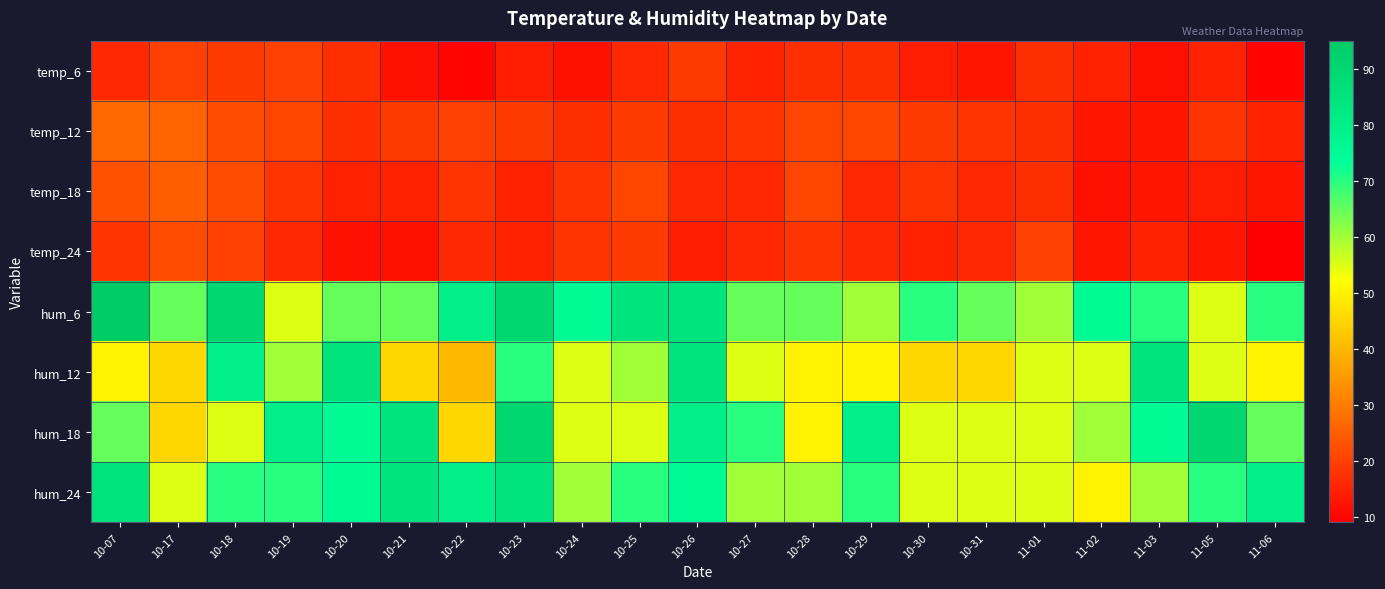

Reading left to right, what are all the values shown in this chart?

temp_6: 10-07=16	10-17=20	10-18=19	10-19=20	10-20=17	10-21=12	10-22=10	10-23=14	10-24=12	10-25=16	10-26=19	10-27=15	10-28=17	10-29=17	10-30=14	10-31=13	11-01=17	11-02=15	11-03=12	11-05=15	11-06=10
temp_12: 10-07=27	10-17=26	10-18=22	10-19=21	10-20=17	10-21=19	10-22=20	10-23=19	10-24=17	10-25=19	10-26=17	10-27=18	10-28=21	10-29=21	10-30=19	10-31=18	11-01=17	11-02=13	11-03=13	11-05=18	11-06=15
temp_18: 10-07=23	10-17=25	10-18=22	10-19=18	10-20=15	10-21=15	10-22=18	10-23=15	10-24=18	10-25=21	10-26=16	10-27=16	10-28=21	10-29=16	10-30=18	10-31=16	11-01=17	11-02=12	11-03=13	11-05=14	11-06=13
temp_24: 10-07=18	10-17=22	10-18=20	10-19=16	10-20=12	10-21=12	10-22=16	10-23=15	10-24=18	10-25=19	10-26=14	10-27=16	10-28=18	10-29=16	10-30=15	10-31=16	11-01=20	11-02=13	11-03=15	11-05=13	11-06=9
hum_6: 10-07=95	10-17=65	10-18=90	10-19=55	10-20=65	10-21=65	10-22=80	10-23=90	10-24=75	10-25=85	10-26=85	10-27=65	10-28=65	10-29=60	10-30=70	10-31=65	11-01=60	11-02=75	11-03=70	11-05=55	11-06=70
hum_12: 10-07=50	10-17=45	10-18=80	10-19=60	10-20=85	10-21=45	10-22=40	10-23=70	10-24=55	10-25=60	10-26=85	10-27=55	10-28=50	10-29=50	10-30=45	10-31=45	11-01=55	11-02=55	11-03=85	11-05=55	11-06=50
hum_18: 10-07=65	10-17=45	10-18=55	10-19=80	10-20=75	10-21=85	10-22=45	10-23=90	10-24=55	10-25=55	10-26=80	10-27=70	10-28=50	10-29=80	10-30=55	10-31=55	11-01=55	11-02=60	11-03=75	11-05=90	11-06=65
hum_24: 10-07=85	10-17=55	10-18=70	10-19=70	10-20=75	10-21=85	10-22=80	10-23=85	10-24=60	10-25=70	10-26=75	10-27=60	10-28=60	10-29=70	10-30=55	10-31=55	11-01=55	11-02=50	11-03=60	11-05=70	11-06=80